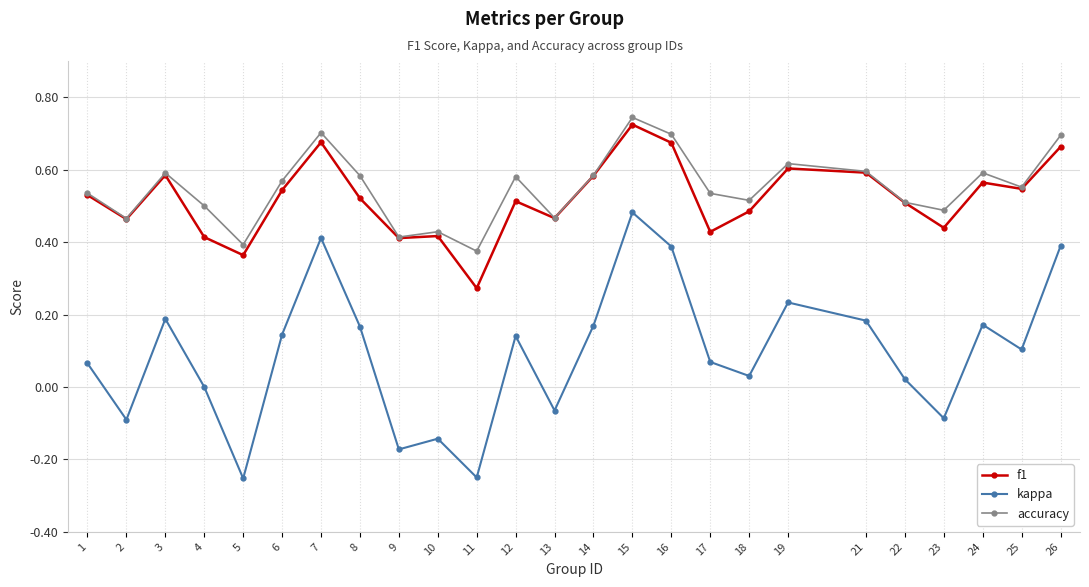

Which category has the lowest value in the f1 series?

11